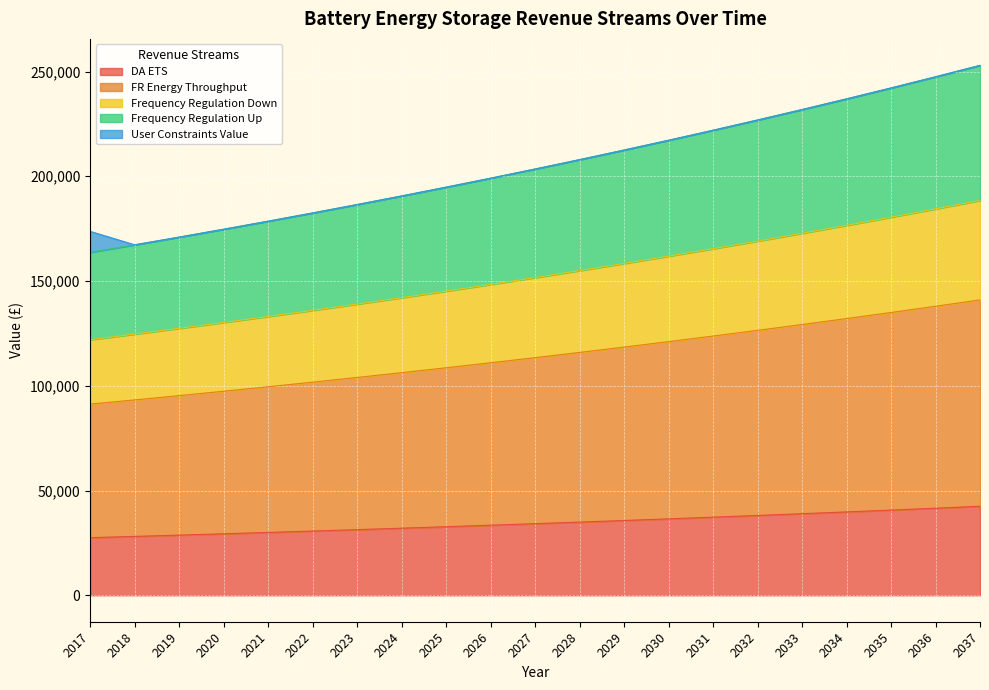

What are all the series names shown in the legend?

DA ETS, FR Energy Throughput, Frequency Regulation Down, Frequency Regulation Up, User Constraints Value